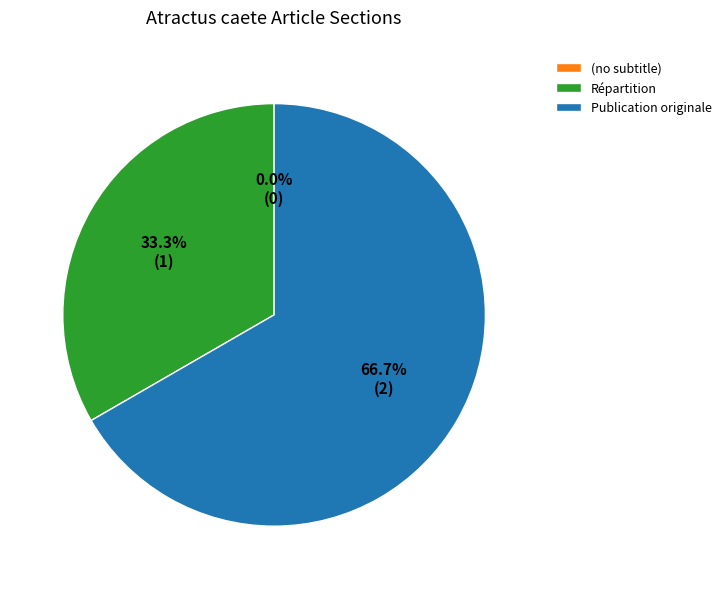

What is the largest slice in the pie chart?

Publication originale